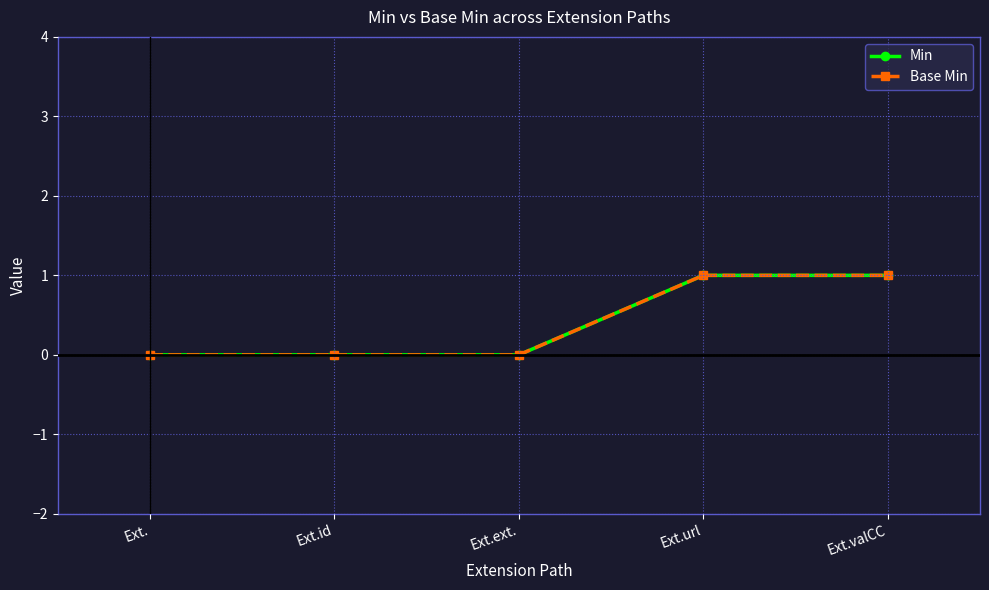

Is this an area chart (filled region under the line)?

No